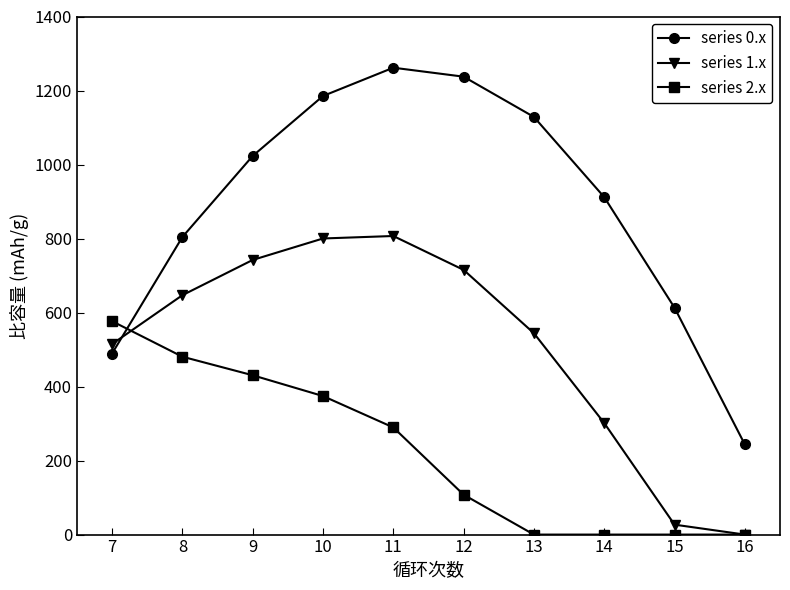

How many distinct data groups are displayed?

3